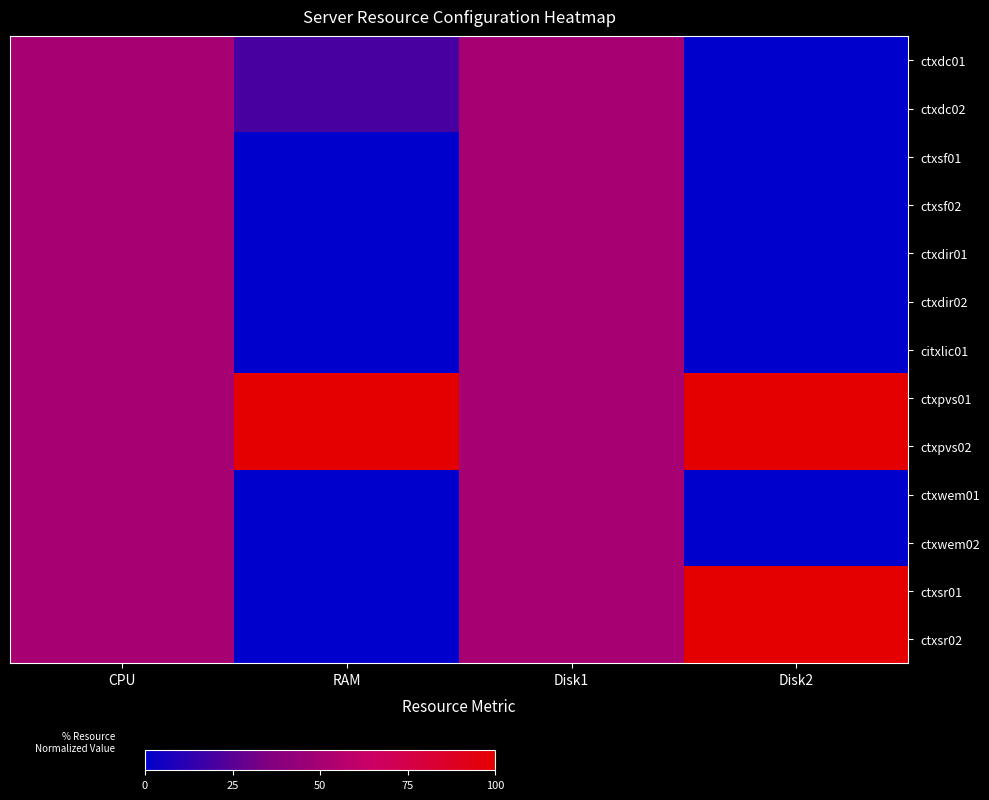

Which category has the highest value across all series?

RAM